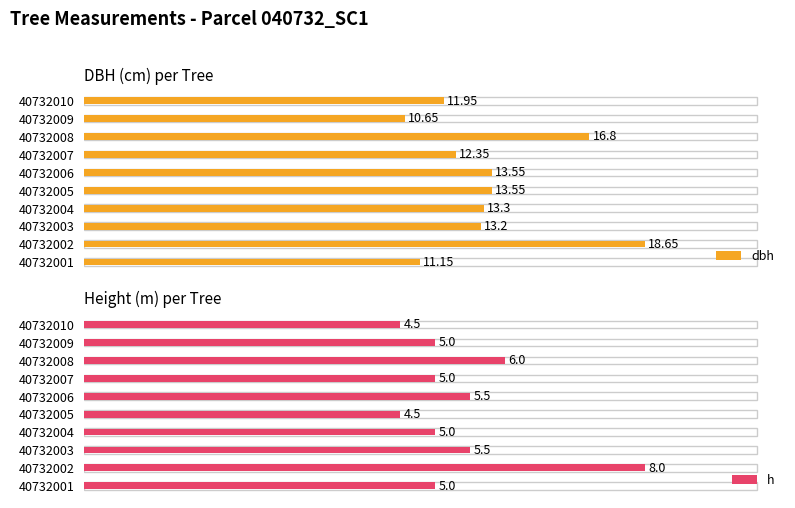

What position from the right is 0?

10